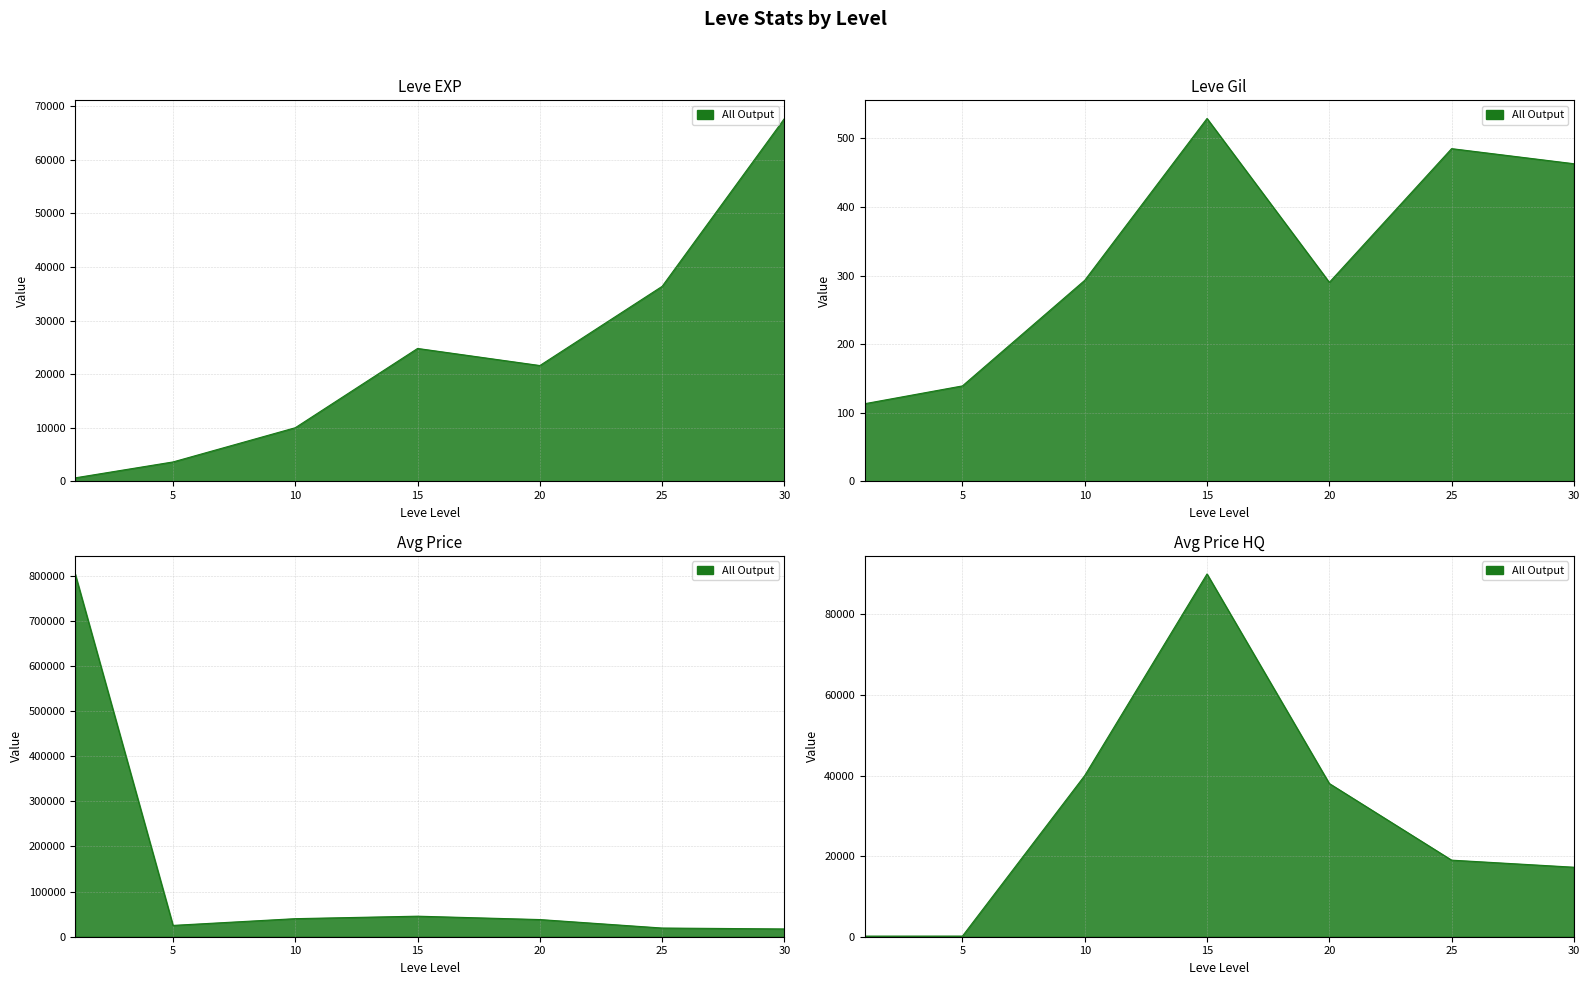

Is the value of currentAveragePriceHQ at 20 greater than the value of Leve Gil at 25?

Yes